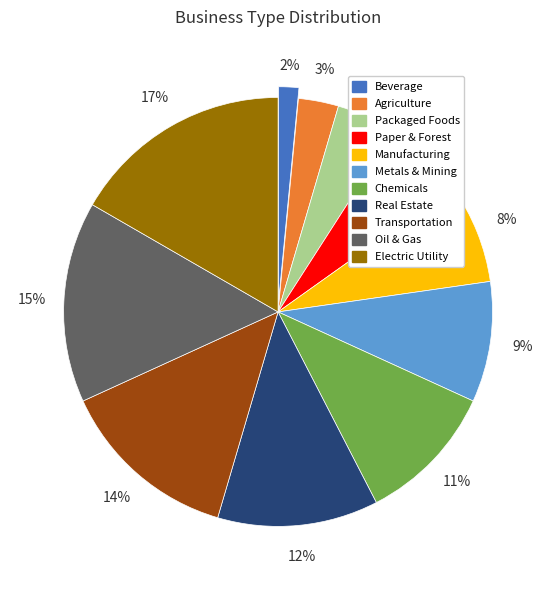

How many slices are in this pie chart?

11